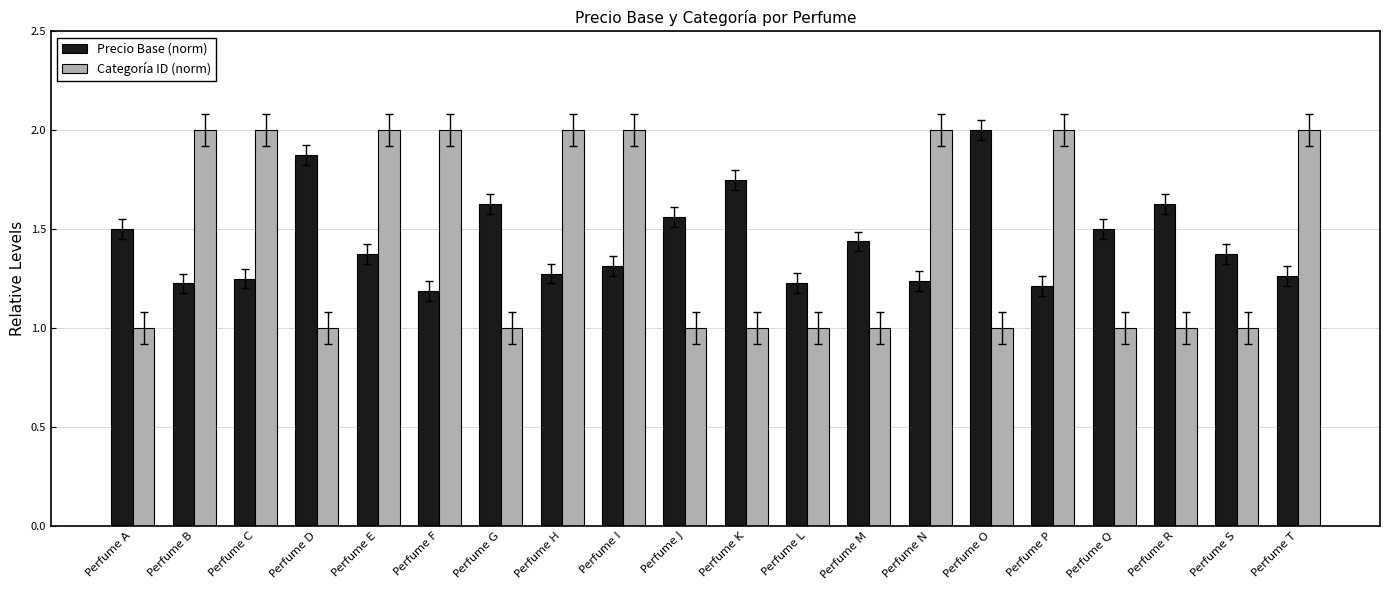

What is the difference between the second highest and second lowest values in the Categoría ID (norm) series?

1.0